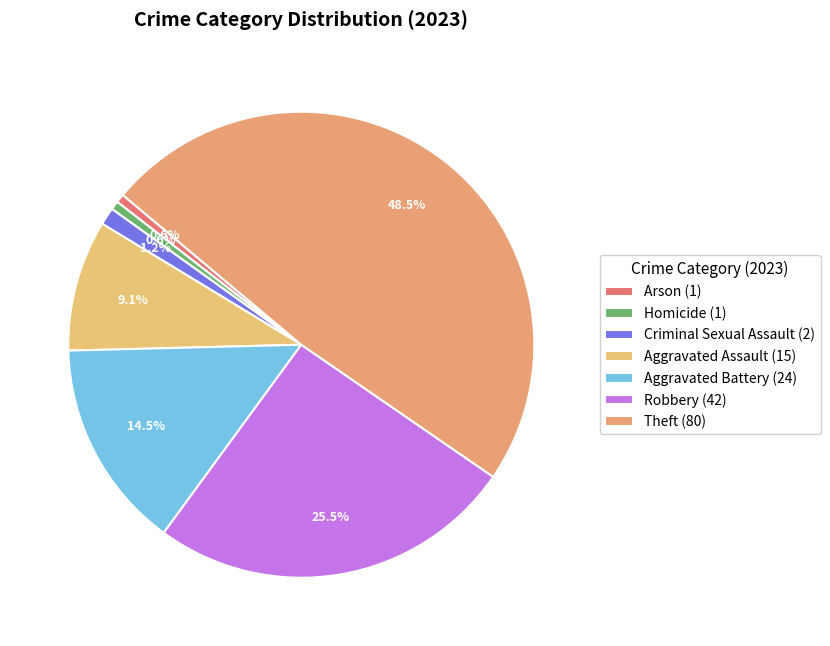

How many slices are in this pie chart?

7